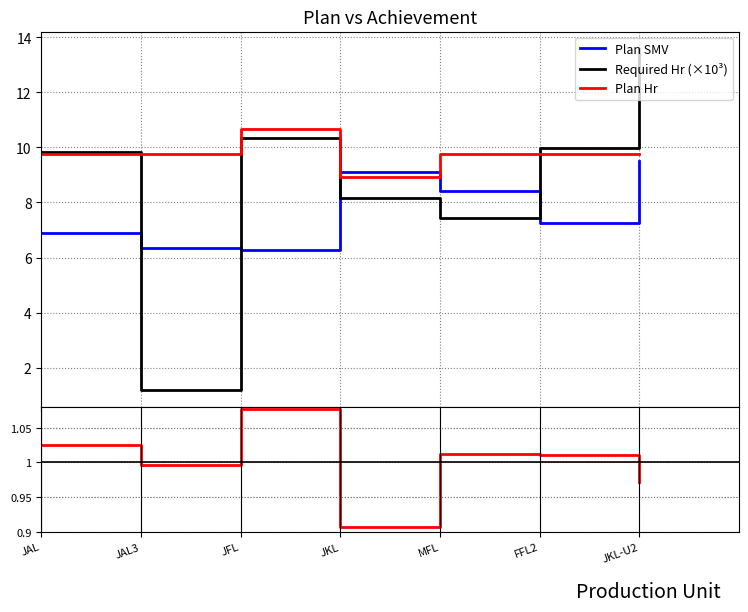

Where is the first local maximum for Plan Hr?

JFL